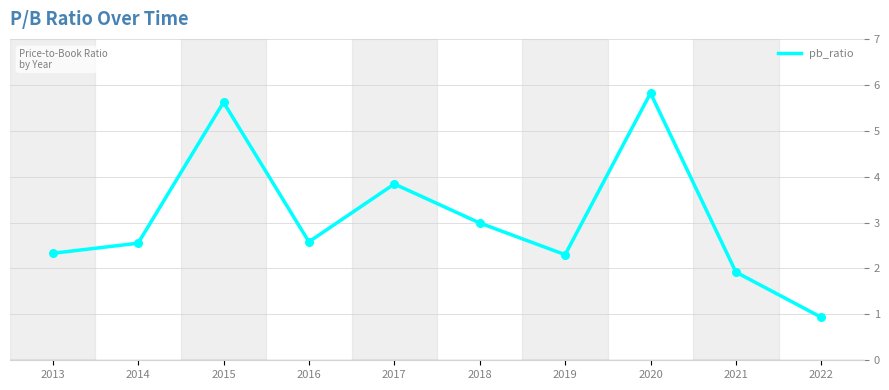

Which has a higher value, 2022 or 2021?

2021